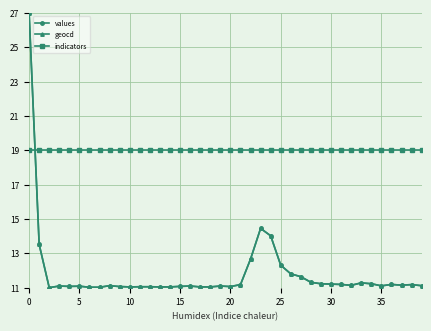

True or false: geocd and indicators intersect in this chart.

True